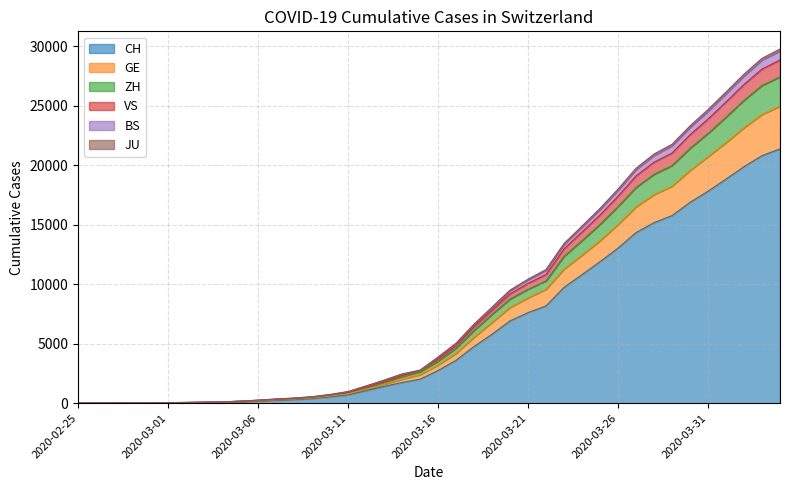

List the labels in order of ZH value, largest first.

2020-04-04, 2020-04-03, 2020-04-02, 2020-04-01, 2020-03-31, 2020-03-30, 2020-03-29, 2020-03-28, 2020-03-27, 2020-03-26, 2020-03-25, 2020-03-24, 2020-03-23, 2020-03-22, 2020-03-21, 2020-03-20, 2020-03-19, 2020-03-18, 2020-03-17, 2020-03-16, 2020-03-15, 2020-03-14, 2020-03-13, 2020-03-12, 2020-03-11, 2020-03-10, 2020-03-09, 2020-03-08, 2020-03-07, 2020-03-06, 2020-03-05, 2020-03-04, 2020-03-03, 2020-03-02, 2020-03-01, 2020-02-29, 2020-02-28, 2020-02-27, 2020-02-26, 2020-02-25